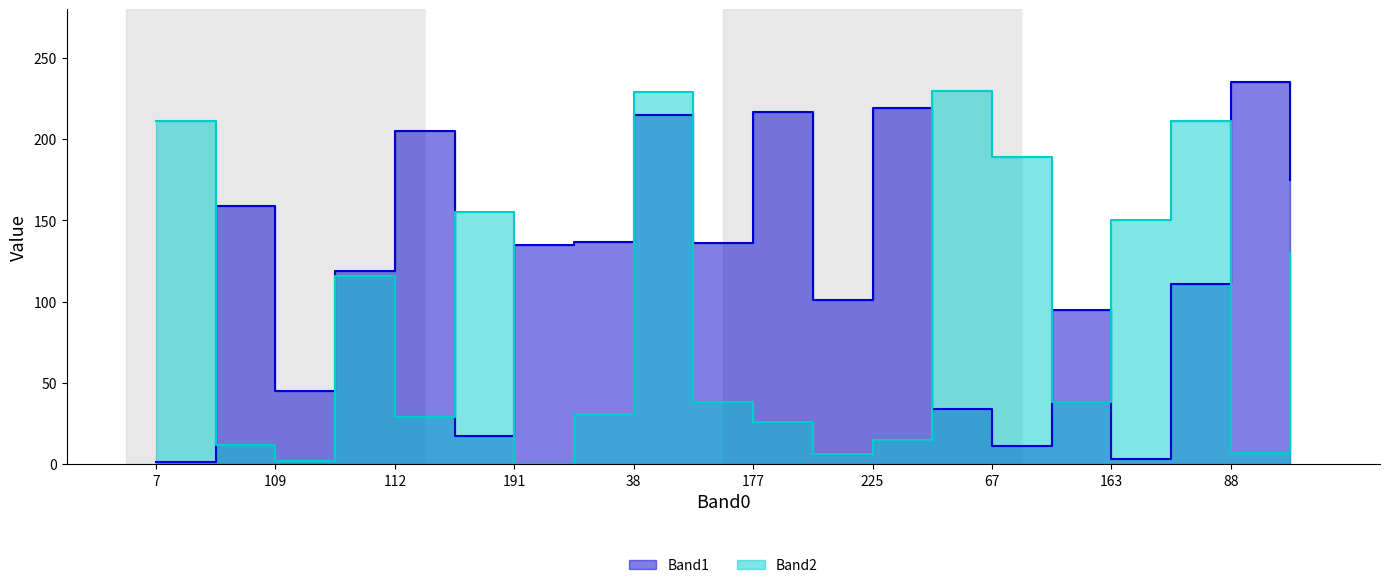

How many values in Band2 are above zero?

19